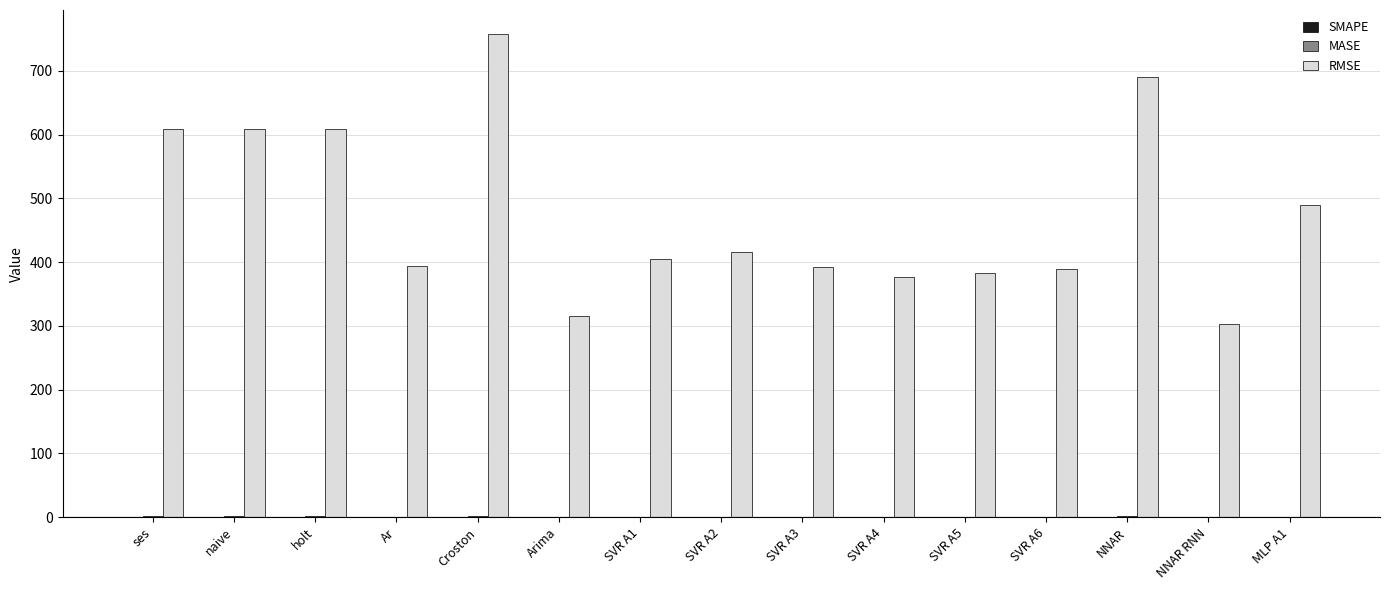

What is the greatest value displayed?

757.7